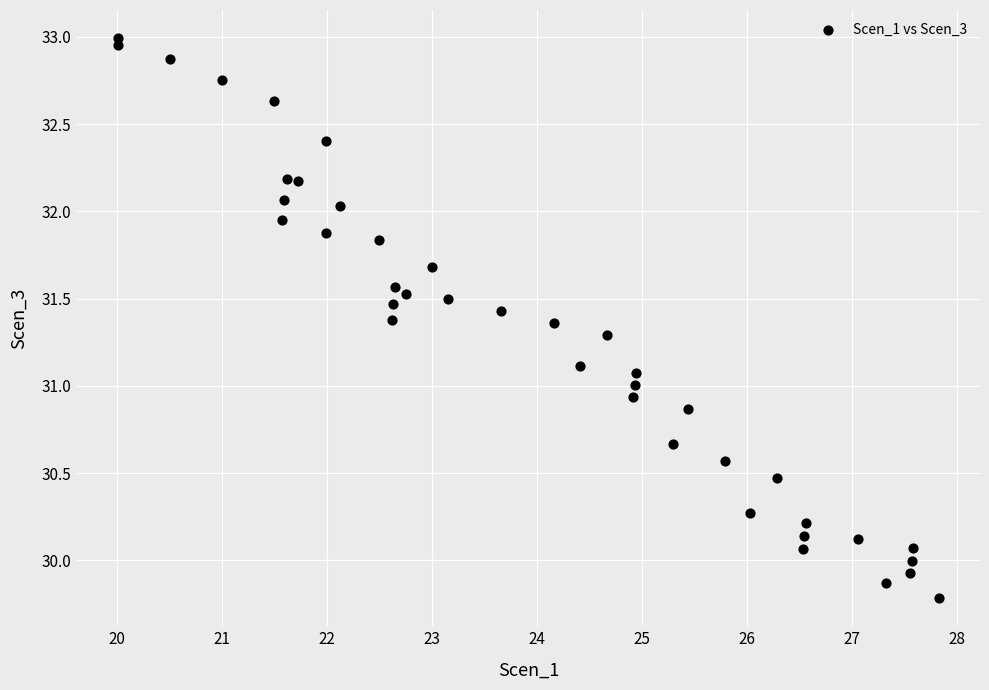

What is the range of Y values (max minus min)?

3.2